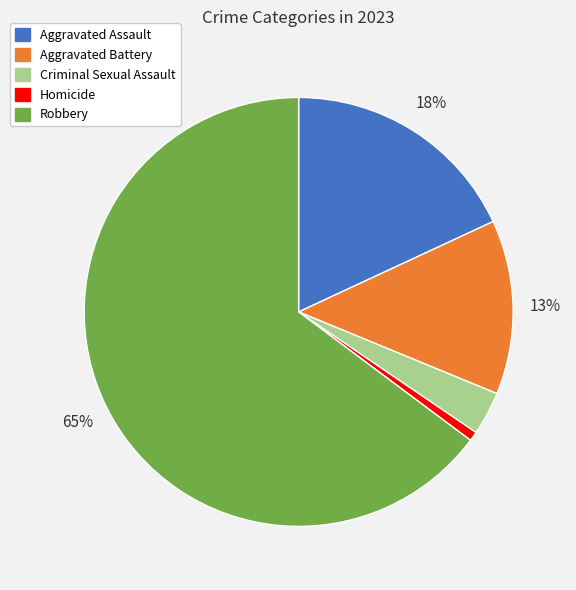

To the nearest percent, what is the difference between the Robbery and Aggravated Battery slice percentages?

52%